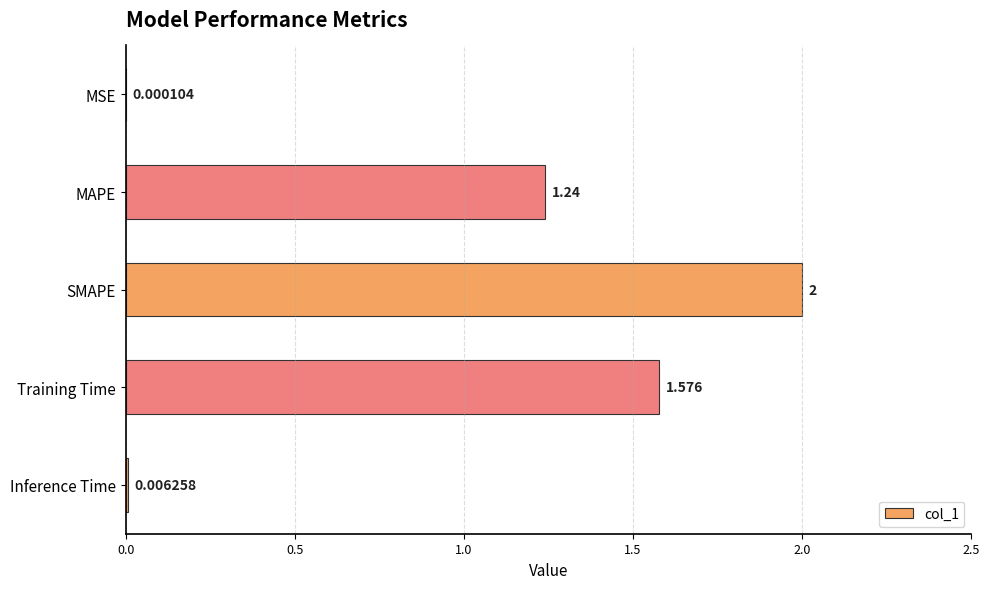

At which category does the chart reach its peak across all series?

SMAPE